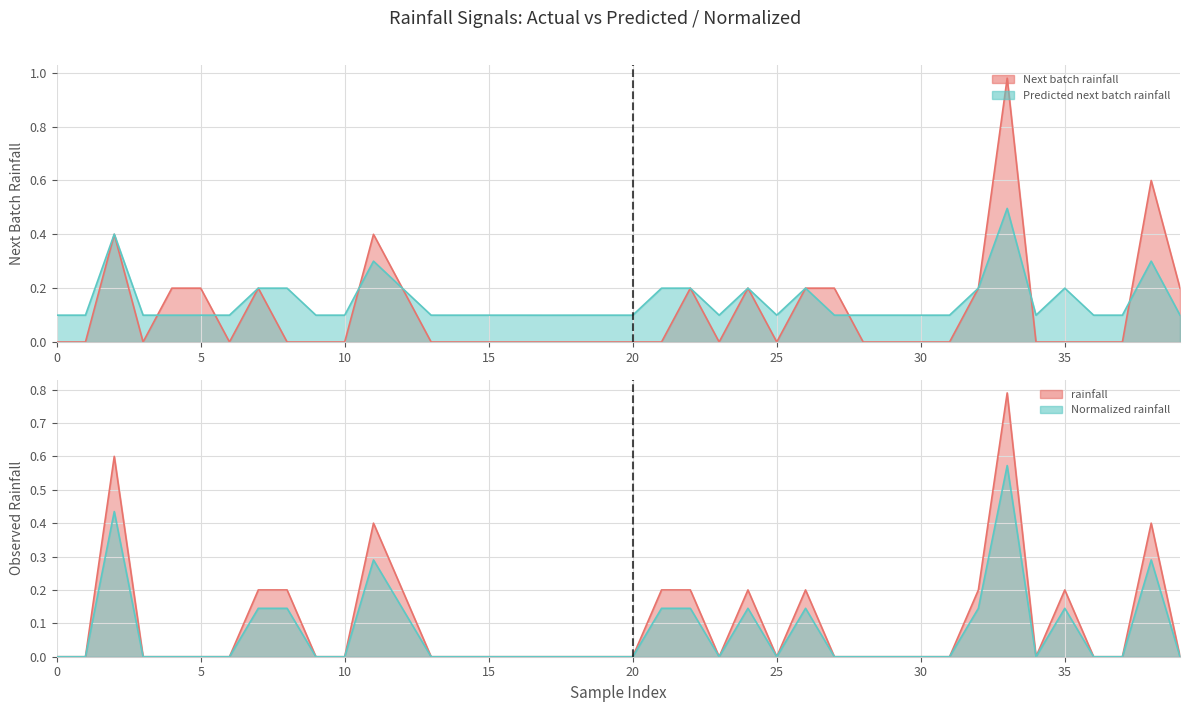

True or false: Next batch rainfall (mm/30min) has a value of -0.7 at 0.

False